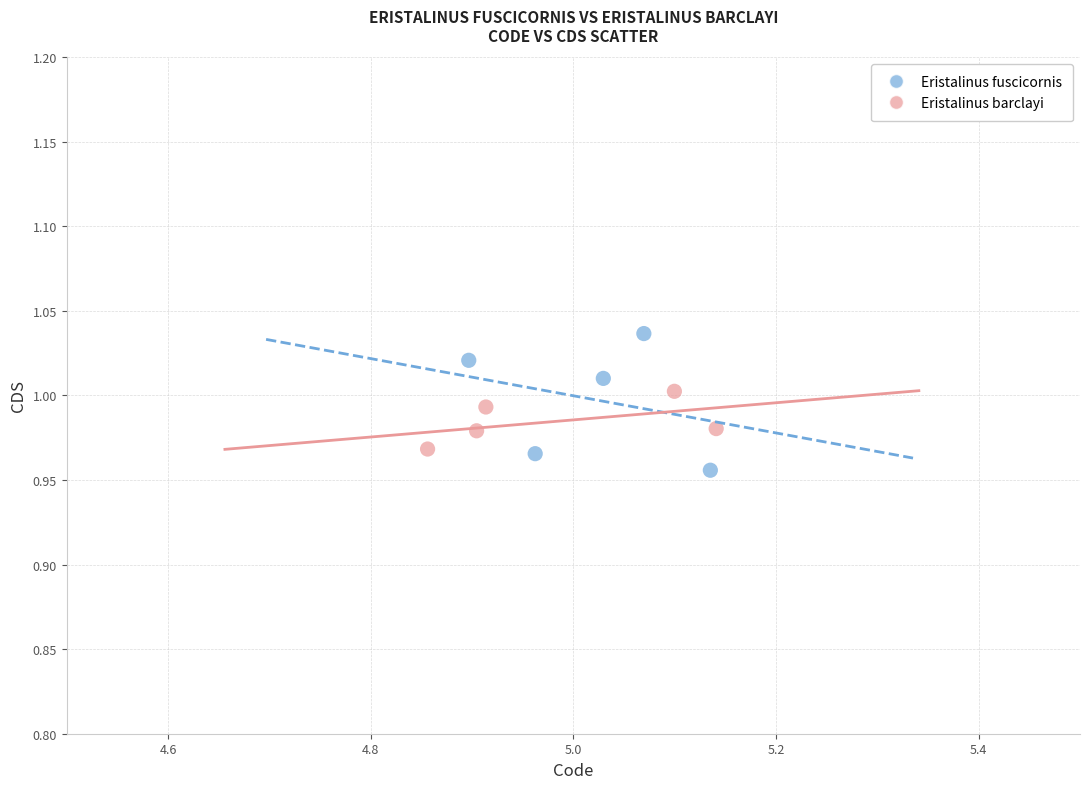

Which series has the widest spread of Y values?

Eristalinus fuscicornis